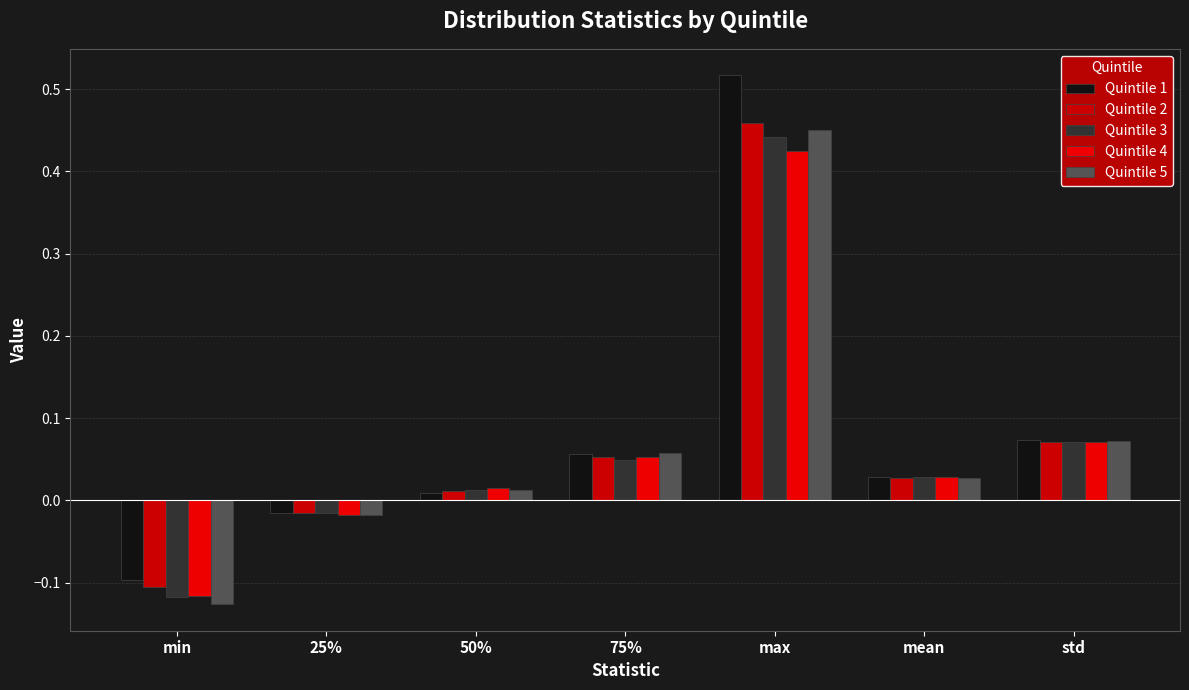

What is the difference between the Quintile 2 values at 75% and min?

0.1